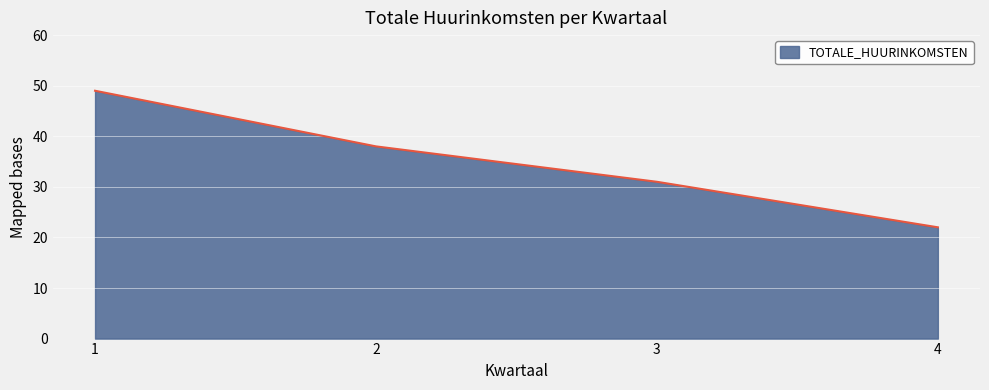

What is the ratio of the value at 2 to the value at 4?

1.7